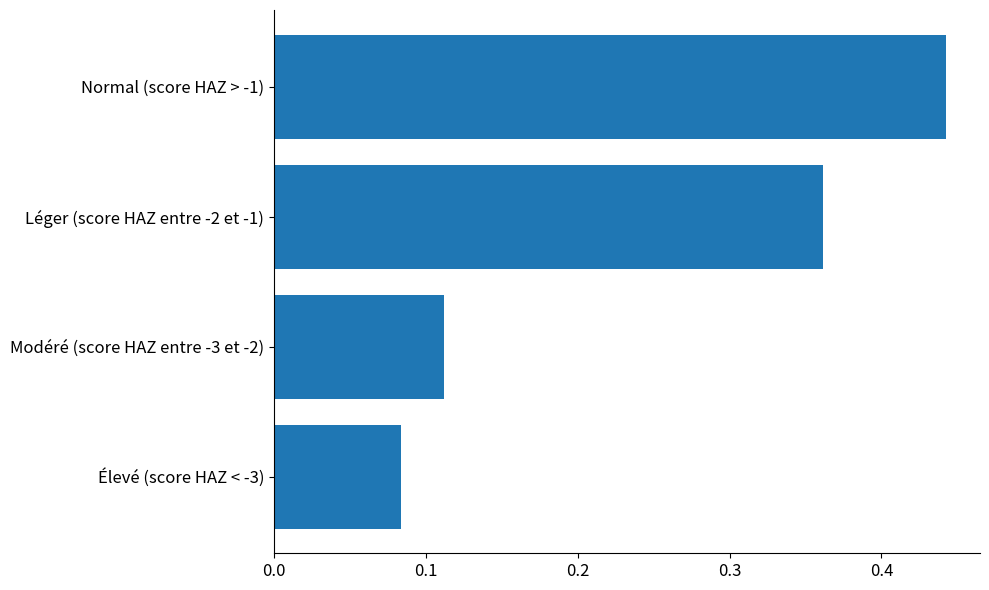

What position from the top is Modéré (score HAZ entre -3 et -2)?

3